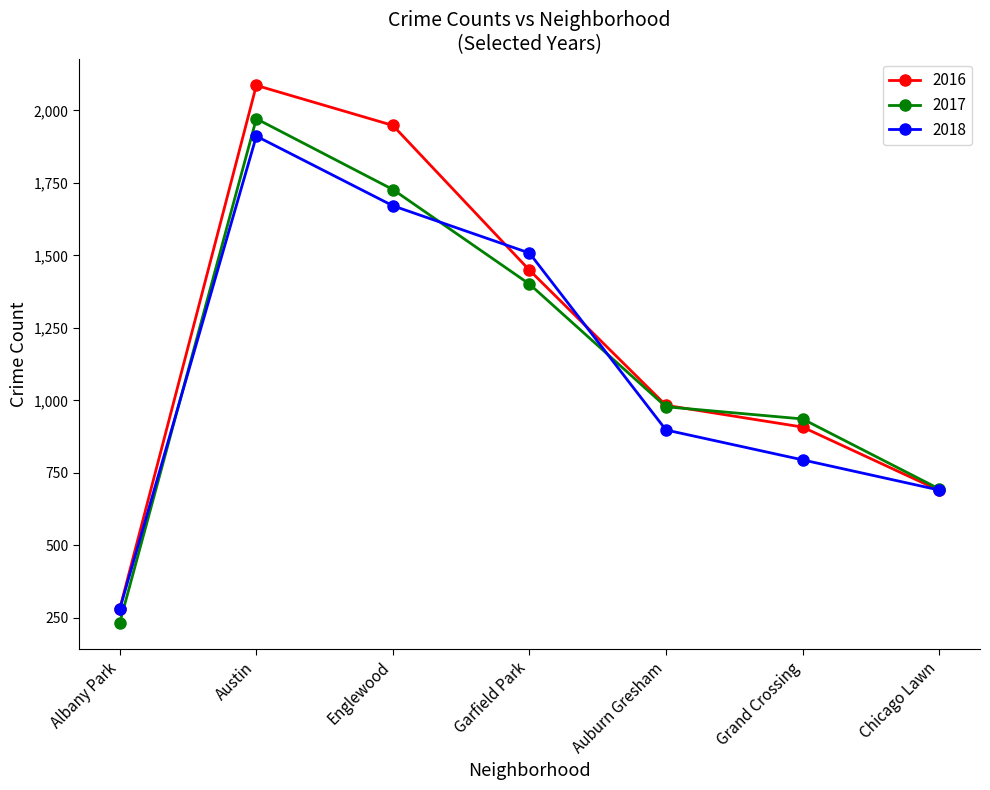

What position from the right is Englewood?

5